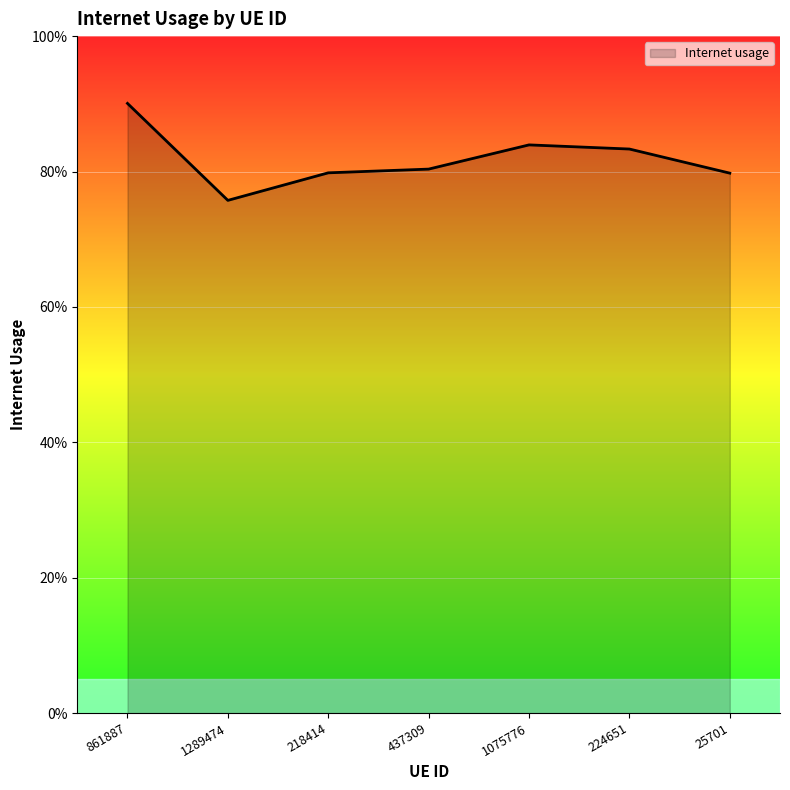

What is the label of the 4th point from the left?

437309